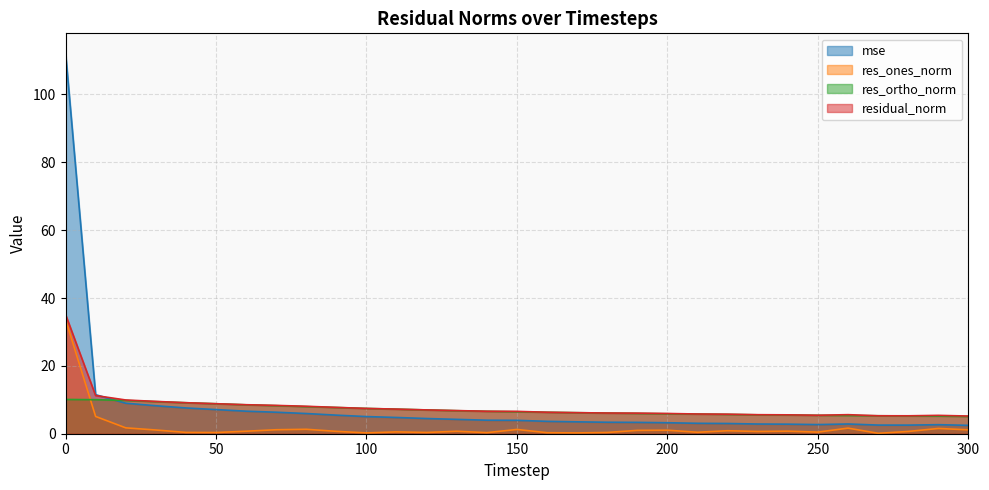

List the labels in order of mse value, largest first.

0, 10, 20, 30, 40, 50, 60, 70, 80, 90, 100, 110, 120, 130, 140, 150, 160, 170, 180, 190, 200, 210, 220, 260, 230, 240, 250, 290, 270, 280, 300